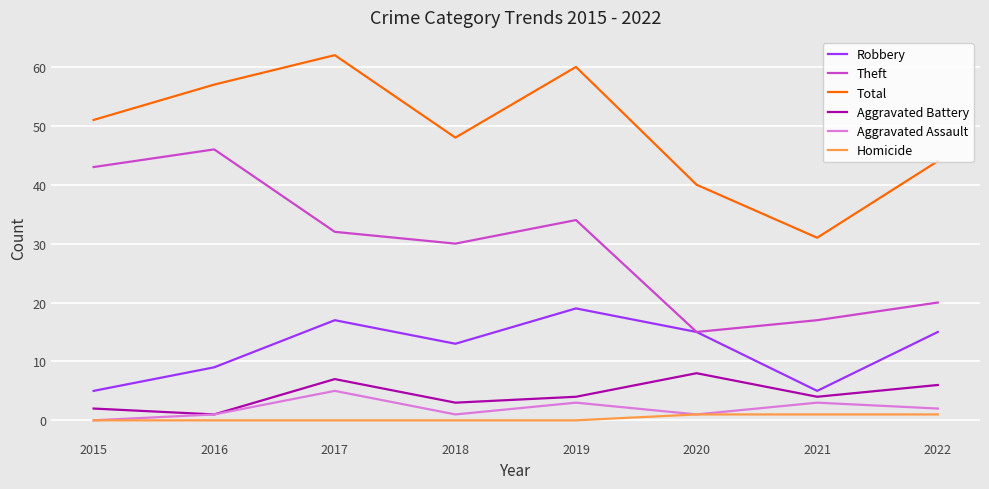

At which label is Aggravated Assault closest to 2?

2022